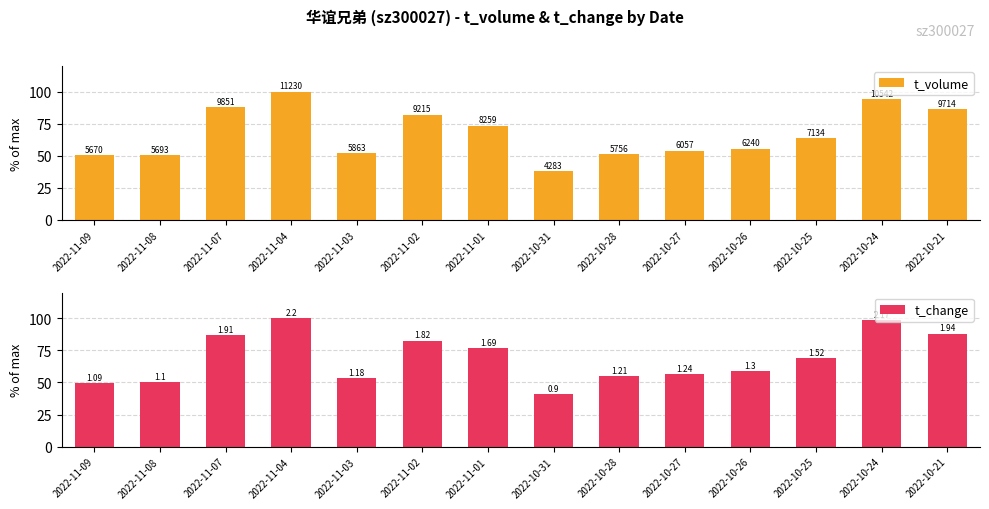

Between 2022-10-28 and 2022-10-21, which series saw the biggest shift?

t_volume